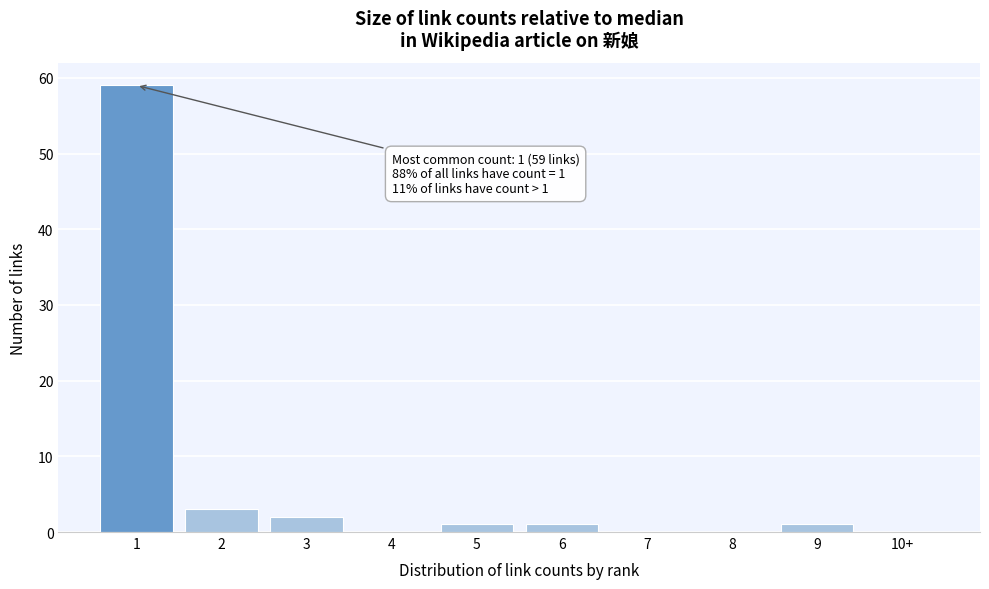

Reading right to left, extract all data points from this chart.

10+=0	9=1	8=0	7=0	6=1	5=1	4=0	3=2	2=3	1=59